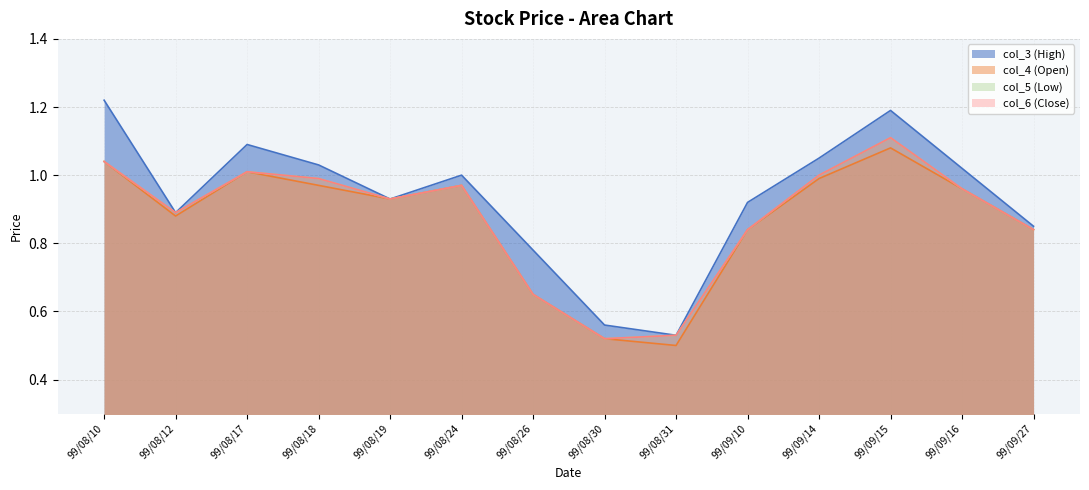

Read the col_4 (Open) value at 99/08/26.

0.7